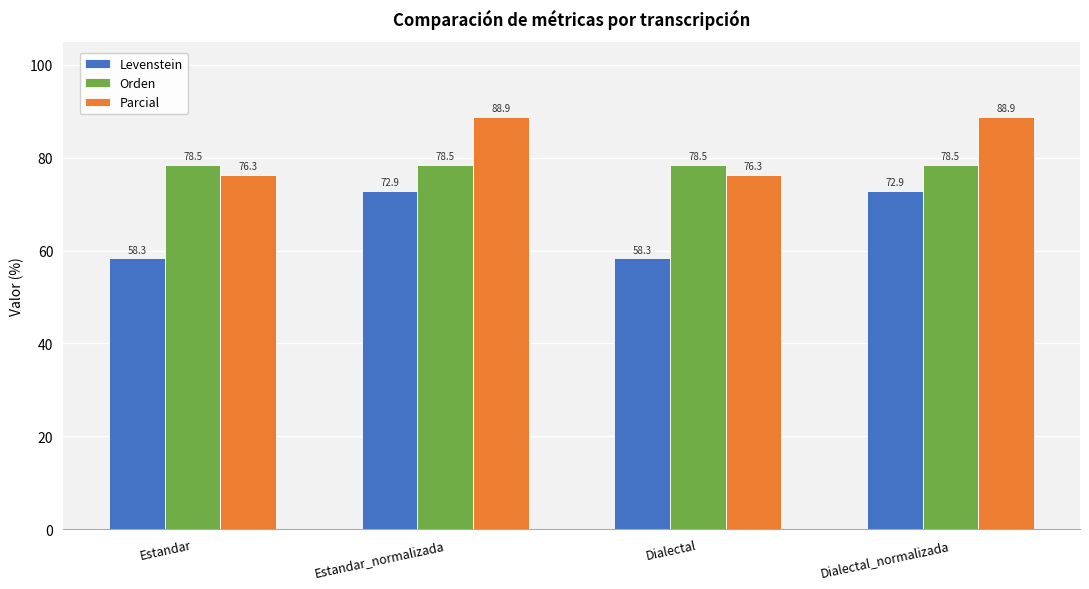

Reading left to right, what are all the values shown in this chart?

Levenstein: Estandar=58.3	Estandar_normalizada=72.9	Dialectal=58.3	Dialectal_normalizada=72.9
Orden: Estandar=78.5	Estandar_normalizada=78.5	Dialectal=78.5	Dialectal_normalizada=78.5
Parcial: Estandar=76.3	Estandar_normalizada=88.9	Dialectal=76.3	Dialectal_normalizada=88.9